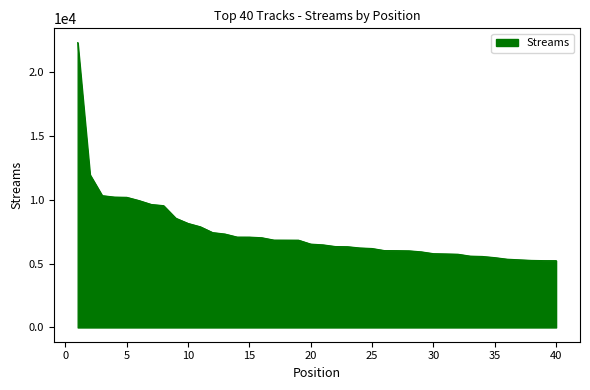

What is the maximum value shown in the chart?

22346